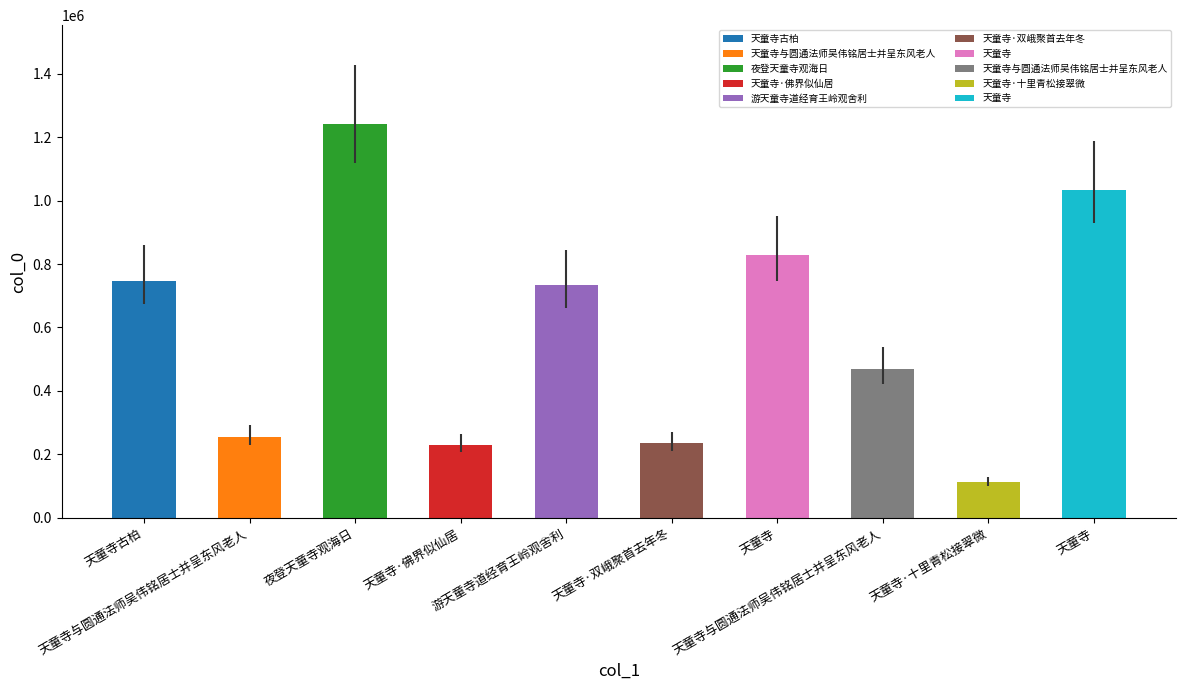

How many distinct data groups are displayed?

1